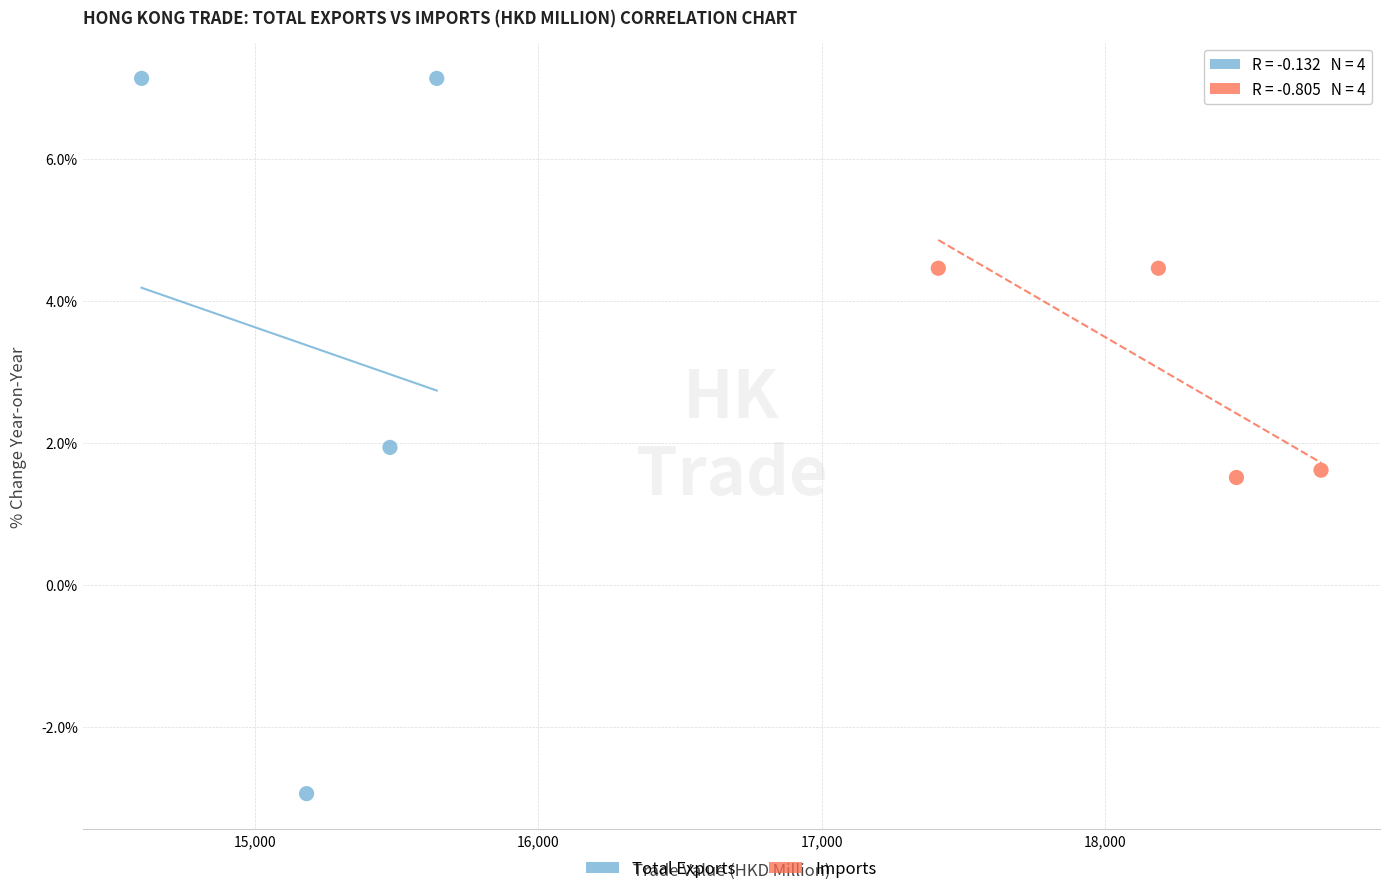

Which series has the largest Y range (max minus min)?

Total Exports